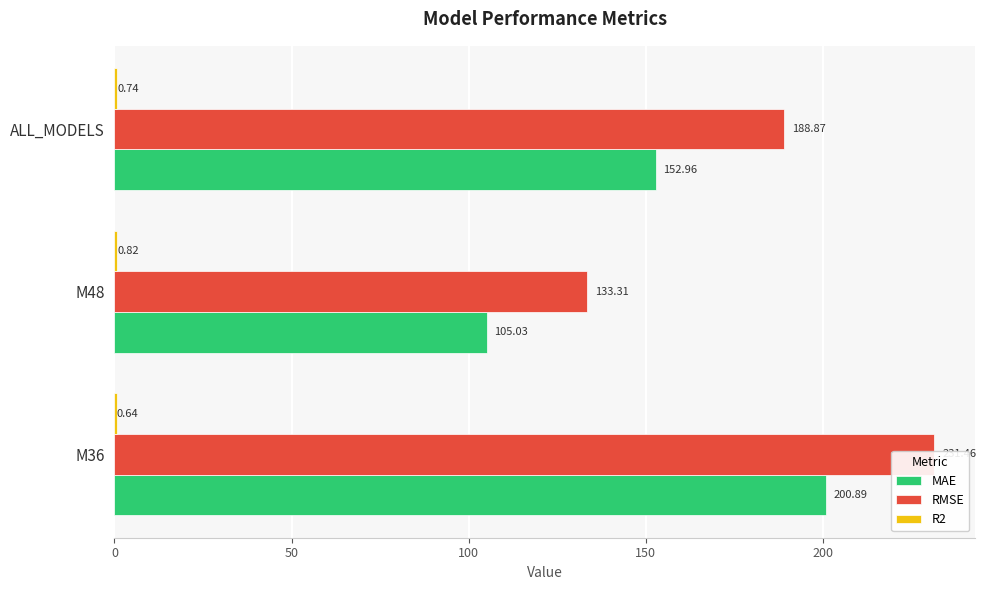

At how many categories does at least one series exceed 104?

3